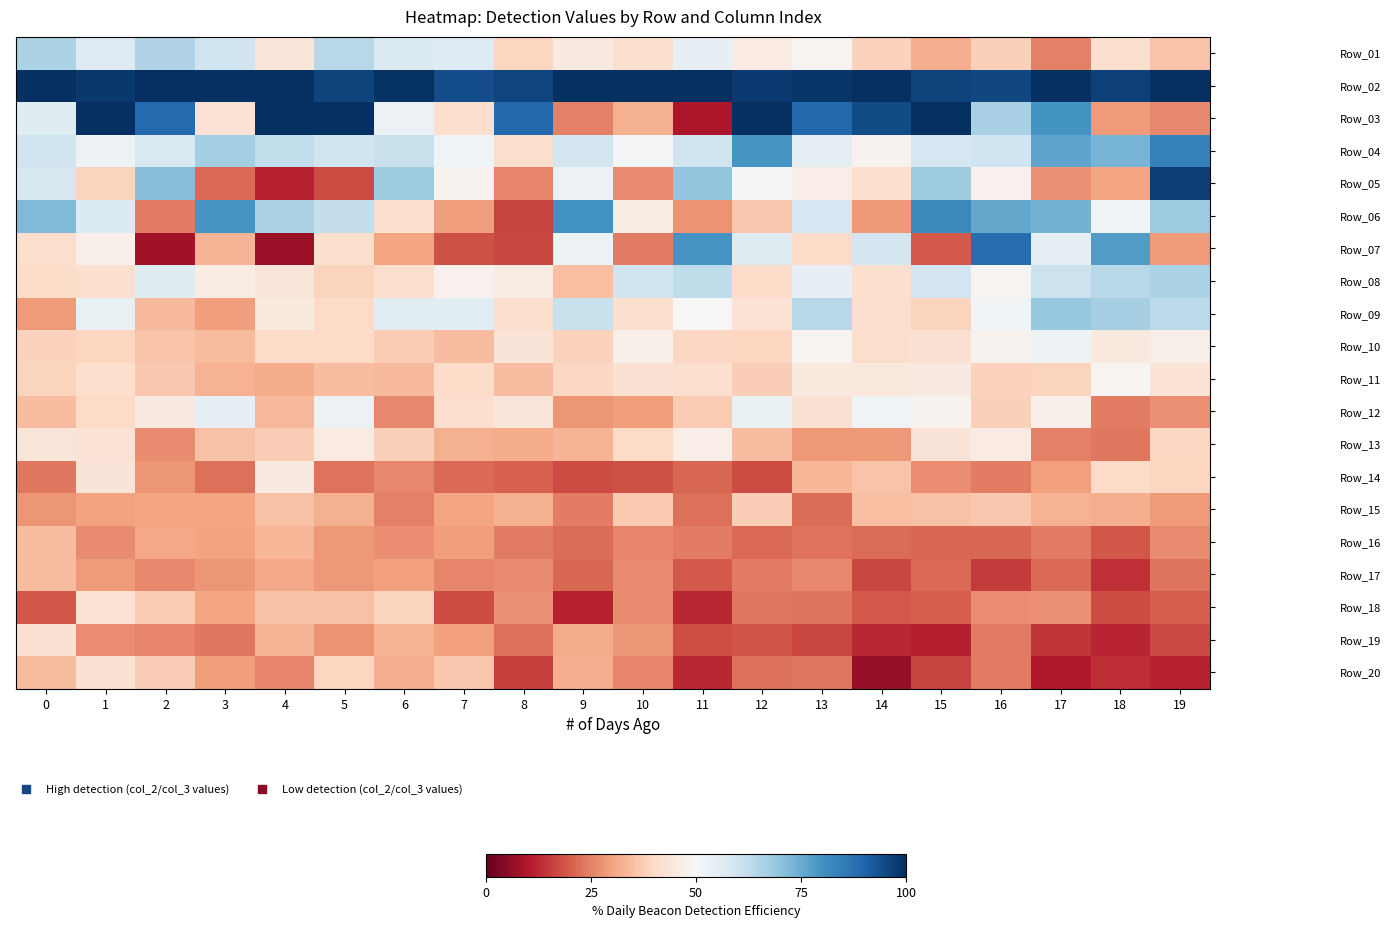

Reading left to right, what are all the values shown in this chart?

Row_01: 0=65.9	1=56.5	2=65.1	3=59.9	4=44.0	5=63.7	6=57.2	7=56.4	8=39.2	9=45.5	10=42.2	11=54.1	12=45.9	13=48.8	14=38.3	15=31.7	16=38.1	17=24.9	18=41.9	19=35.8
Row_02: 0=100.0	1=98.3	2=100.0	3=100.0	4=100.0	5=96.3	6=99.6	7=94.5	8=95.9	9=100.0	10=100.0	11=100.0	12=97.9	13=98.4	14=99.6	15=96.3	16=95.6	17=99.7	18=96.7	19=100.0
Row_03: 0=56.2	1=100.0	2=88.7	3=42.6	4=100.0	5=100.0	6=53.0	7=41.6	8=89.3	9=24.6	10=32.3	11=9.6	12=100.0	13=89.4	14=94.7	15=100.0	16=66.1	17=79.7	18=28.7	19=26.1
Row_04: 0=59.9	1=52.6	2=57.5	3=66.9	4=62.4	5=60.0	6=61.3	7=51.5	8=41.1	9=59.1	10=50.8	11=59.9	12=79.6	13=54.6	14=48.2	15=58.5	16=60.1	17=76.5	18=73.1	19=83.6
Row_05: 0=58.1	1=38.9	2=71.5	3=21.8	4=11.4	5=17.5	6=67.6	7=48.2	8=25.5	9=52.9	10=26.5	11=69.8	12=51.1	13=46.8	14=41.4	15=67.9	16=47.8	17=27.2	18=30.4	19=97.1
Row_06: 0=72.1	1=56.7	2=23.8	3=79.7	4=65.8	5=61.9	6=42.0	7=29.1	8=16.4	9=80.2	10=46.3	11=27.5	12=36.5	13=58.8	14=28.4	15=82.4	16=75.7	17=73.6	18=52.1	19=68.3
Row_07: 0=41.3	1=47.3	2=7.8	3=32.9	4=7.2	5=41.0	6=30.5	7=18.3	8=16.6	9=52.7	10=23.9	11=79.5	12=56.0	13=40.3	14=59.1	15=19.5	16=88.1	17=55.0	18=77.9	19=28.7
Row_08: 0=41.0	1=41.9	2=56.2	3=46.1	4=44.0	5=38.7	6=41.5	7=48.0	8=46.4	9=34.8	10=59.8	11=62.7	12=40.9	13=54.2	14=41.7	15=59.5	16=48.6	17=60.8	18=63.7	19=65.8
Row_09: 0=28.7	1=53.7	2=33.9	3=28.9	4=45.3	5=40.6	6=55.1	7=55.3	8=41.4	9=61.2	10=42.2	11=49.7	12=42.7	13=63.9	14=41.6	15=38.8	16=51.3	17=68.8	18=66.6	19=63.1
Row_10: 0=38.6	1=39.4	2=35.7	3=34.1	4=40.4	5=39.9	6=37.3	7=34.8	8=43.4	9=38.4	10=47.3	11=39.8	12=39.2	13=48.5	14=41.2	15=42.4	16=48.2	17=52.3	18=45.0	19=47.2
Row_11: 0=38.8	1=41.6	2=36.5	3=32.6	4=31.6	5=34.6	6=33.9	7=40.9	8=34.7	9=39.8	10=42.5	11=41.6	12=37.5	13=45.3	14=44.7	15=45.4	16=38.6	17=39.0	18=49.1	19=43.2
Row_12: 0=34.7	1=40.2	2=45.4	3=54.0	4=33.9	5=52.9	6=25.8	7=41.6	8=43.9	9=28.0	10=28.9	11=37.2	12=53.5	13=42.3	14=52.3	15=48.4	16=38.2	17=47.6	18=24.5	19=27.1
Row_13: 0=43.8	1=42.9	2=26.2	3=35.3	4=37.7	5=45.7	6=37.9	7=32.4	8=31.4	9=33.1	10=40.0	11=46.7	12=34.4	13=28.4	14=28.2	15=43.7	16=45.9	17=24.7	18=23.7	19=39.7
Row_14: 0=23.5	1=43.6	2=27.9	3=22.6	4=45.6	5=22.7	6=26.0	7=21.8	8=20.4	9=17.3	10=18.0	11=21.3	12=17.4	13=33.3	14=35.7	15=26.8	16=24.3	17=29.6	18=40.4	19=39.4
Row_15: 0=28.0	1=30.0	2=30.4	3=30.1	4=35.4	5=32.1	6=24.9	7=30.2	8=32.4	9=24.3	10=36.9	11=22.3	12=37.5	13=22.1	14=35.0	15=35.5	16=36.4	17=32.7	18=31.7	19=28.7
Row_16: 0=34.7	1=26.4	2=30.7	3=29.9	4=33.4	5=28.2	6=26.7	7=29.2	8=24.2	9=22.1	10=25.6	11=24.4	12=21.6	13=22.7	14=22.1	15=21.1	16=21.2	17=24.3	18=19.1	19=26.4
Row_17: 0=34.4	1=28.6	2=26.2	3=28.0	4=31.2	5=28.2	6=29.4	7=25.6	8=26.2	9=21.4	10=26.2	11=19.2	12=24.5	13=25.9	14=16.5	15=21.7	16=14.9	17=21.8	18=13.5	19=23.1
Row_18: 0=18.8	1=42.8	2=37.4	3=30.5	4=35.5	5=35.2	6=39.0	7=17.6	8=27.0	9=11.5	10=26.4	11=12.4	12=23.5	13=23.1	14=19.2	15=20.3	16=26.8	17=27.2	18=17.3	19=19.9
Row_19: 0=42.3	1=26.6	2=25.4	3=23.7	4=32.9	5=27.4	6=32.7	7=29.7	8=22.5	9=31.5	10=27.9	11=17.9	12=18.5	13=16.4	14=12.5	15=11.1	16=24.2	17=14.1	18=12.0	19=17.1
Row_20: 0=34.2	1=42.4	2=37.6	3=29.3	4=25.8	5=39.4	6=31.8	7=36.4	8=15.4	9=31.9	10=25.7	11=12.3	12=22.4	13=23.7	14=6.5	15=16.0	16=23.9	17=10.1	18=13.0	19=11.5